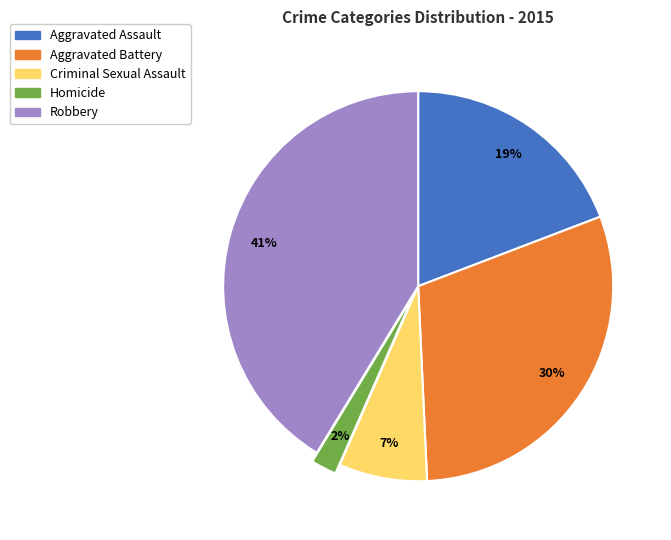

Rank the categories by value from highest to lowest.

Robbery, Aggravated Battery, Aggravated Assault, Criminal Sexual Assault, Homicide